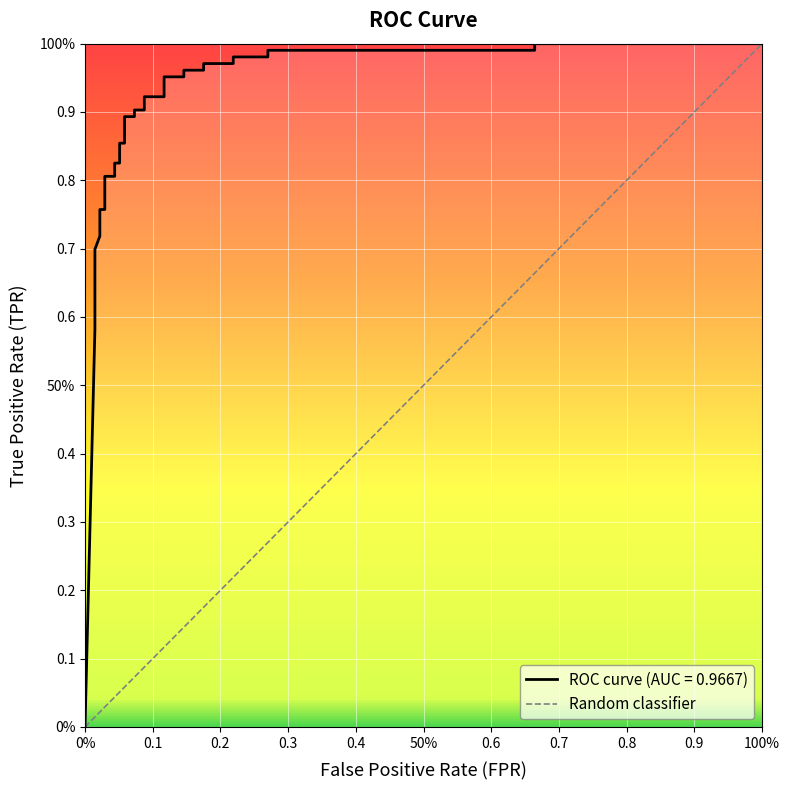

At which label is the value closest to 0?

fpr